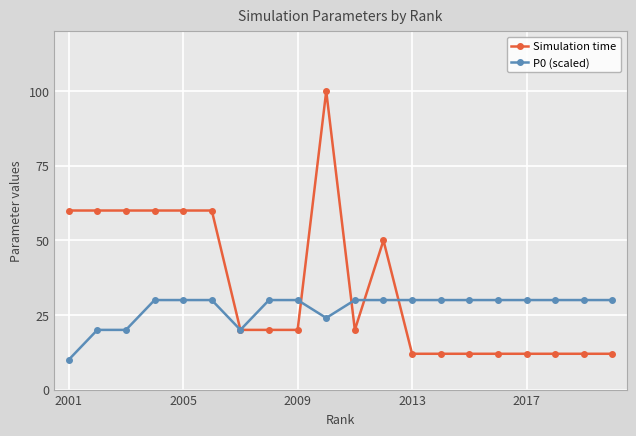

What is the difference between the maximum and minimum values in the Simulation time series?

88